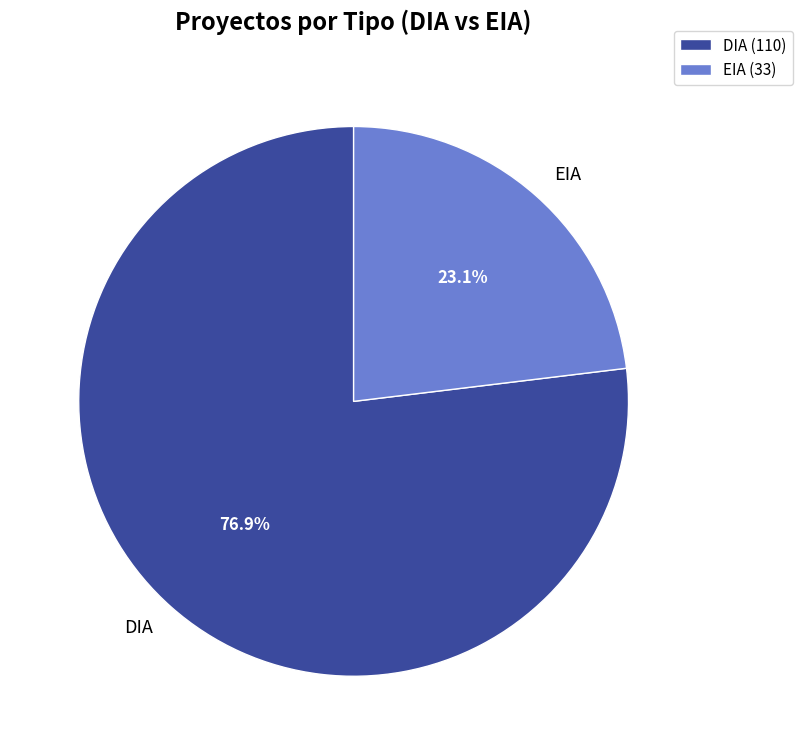

Which category has the smallest portion of the pie?

EIA